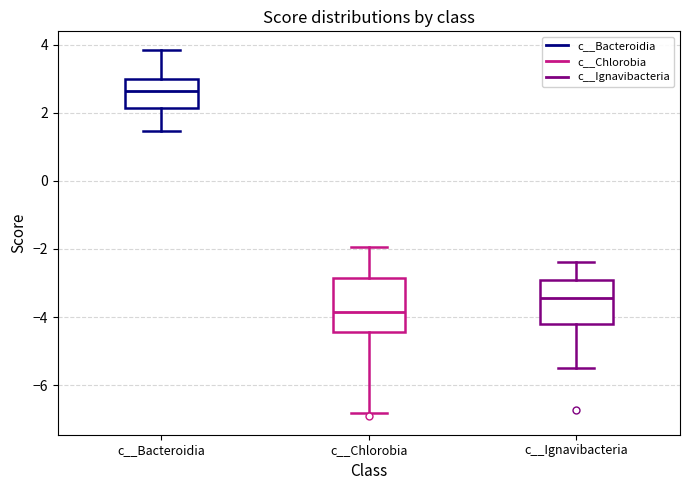

Reading left to right, transcribe this box plot: for each box, give where its median line is, the range the box spans, and where its two whiskers end, as read against the y-axis. The values are not printed on the chart, so give them approximately, as read against the axis.

c__Bacteroidia: median 2.6, box 2.2 to 3.0, whiskers 1.4 to 3.8
c__Chlorobia: median -3.8, box -4.4 to -2.8, whiskers -6.8 to -2.0
c__Ignavibacteria: median -3.4, box -4.2 to -3.0, whiskers -5.4 to -2.4